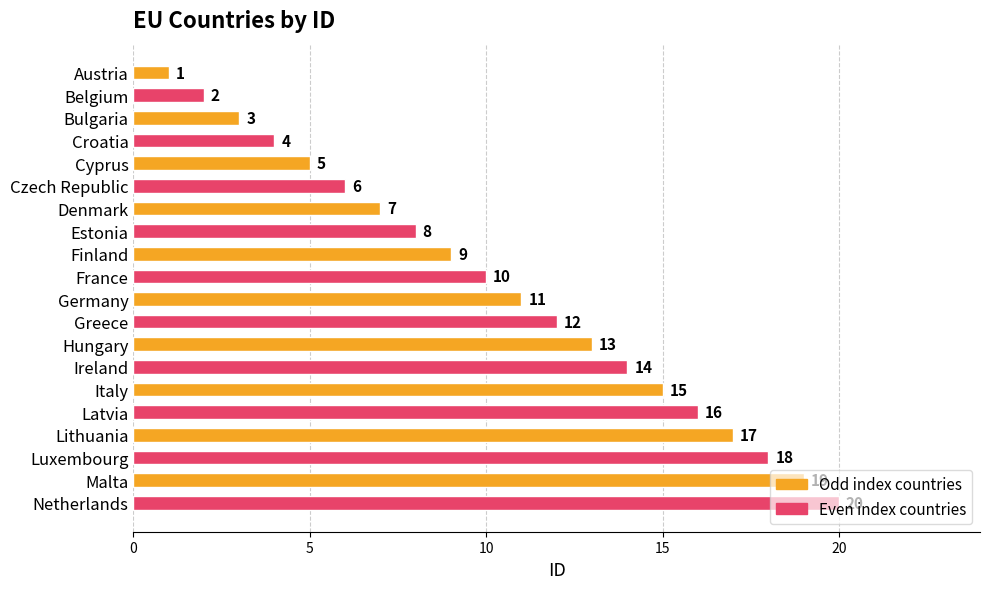

The value at Czech Republic is 6. True or false?

True